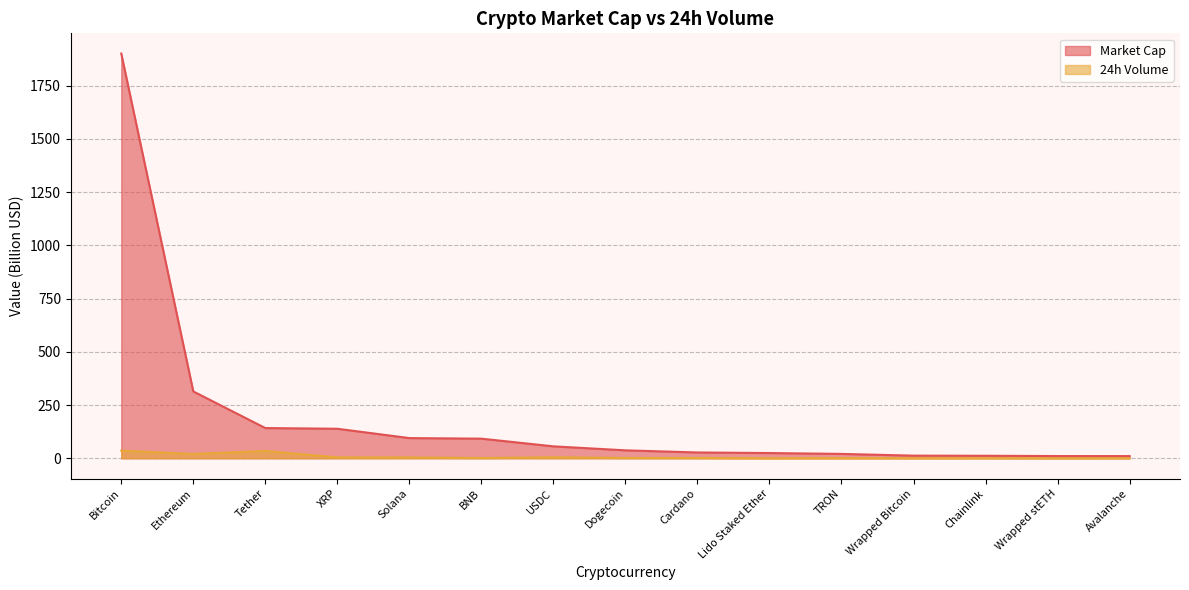

At which category is the sum across all series the highest?

Bitcoin